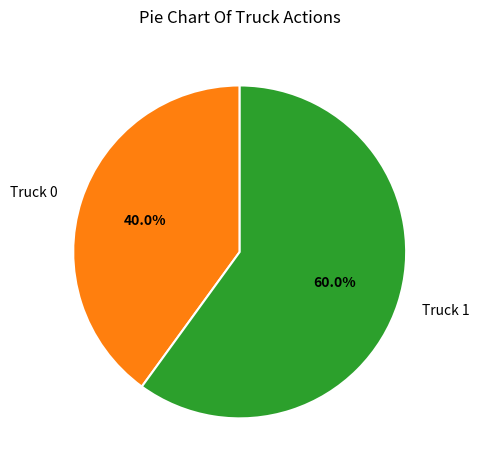

To the nearest percent, what is the combined percentage of Truck 0 and Truck 1?

100%